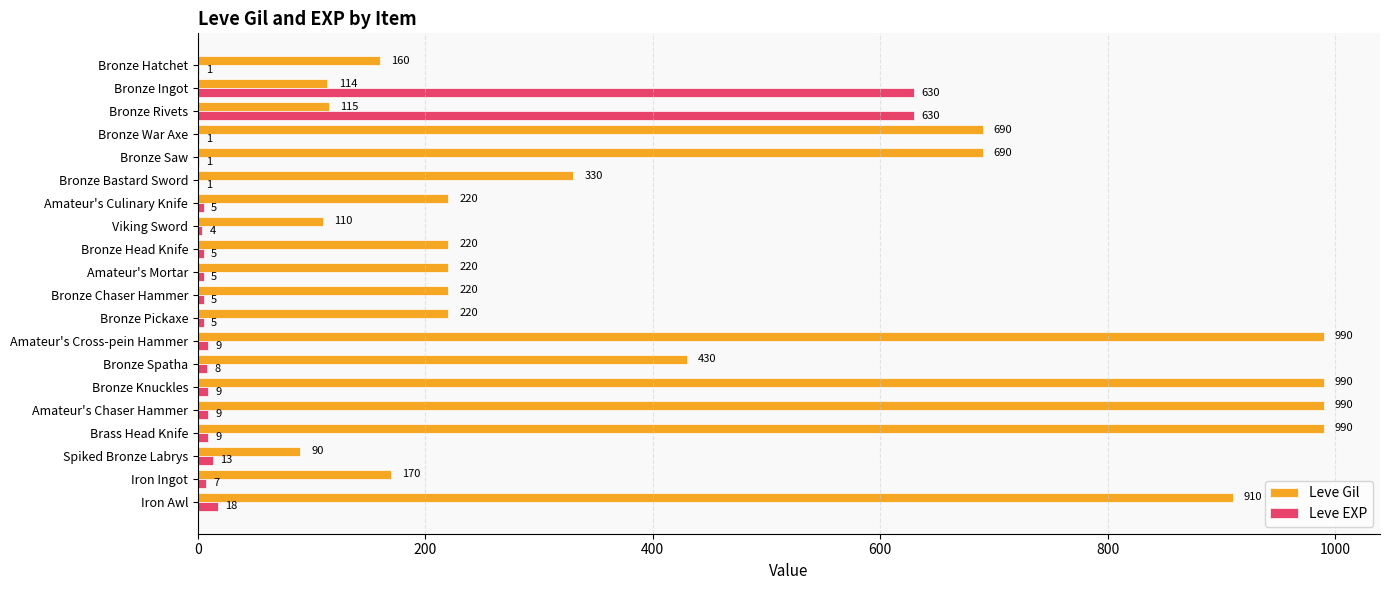

What are all the series names shown in the legend?

Leve Gil, Leve EXP